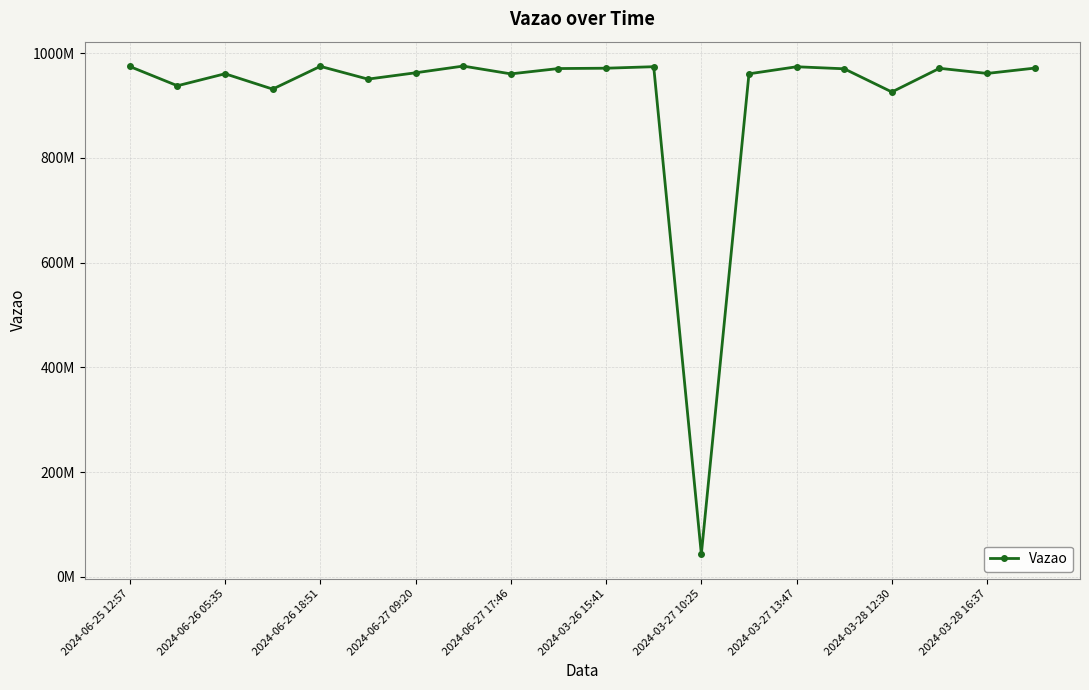

Is this an area chart (filled region under the line)?

No